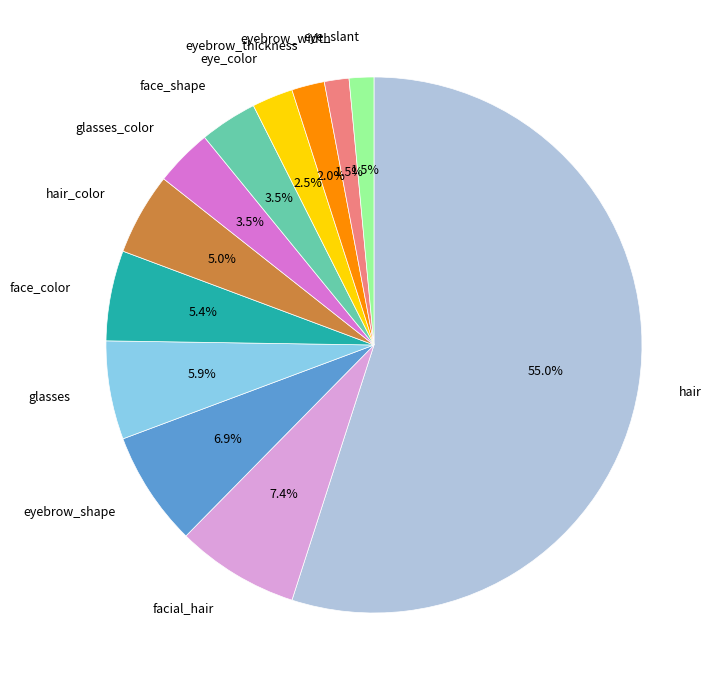

Is there a majority slice in this chart?

Yes